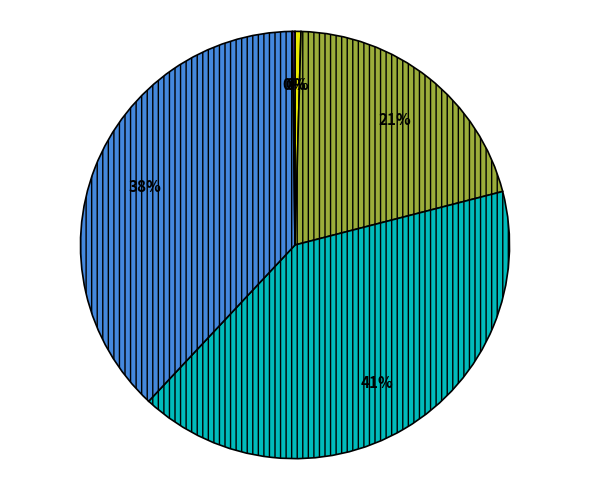

To the nearest percent, what is the average slice percentage?

20%